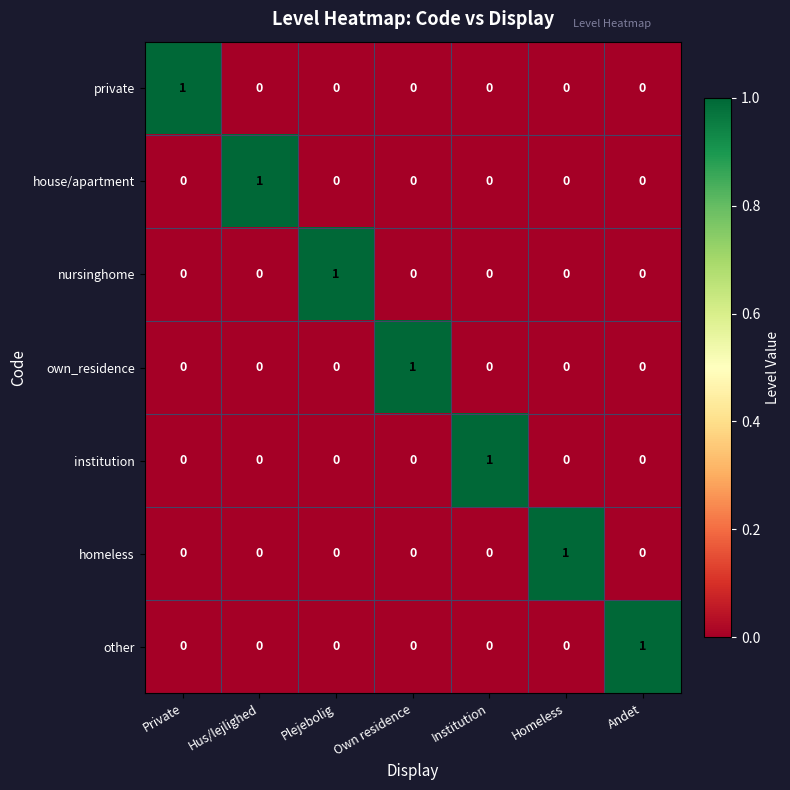

How many homeless values are between 0 and 1?

7